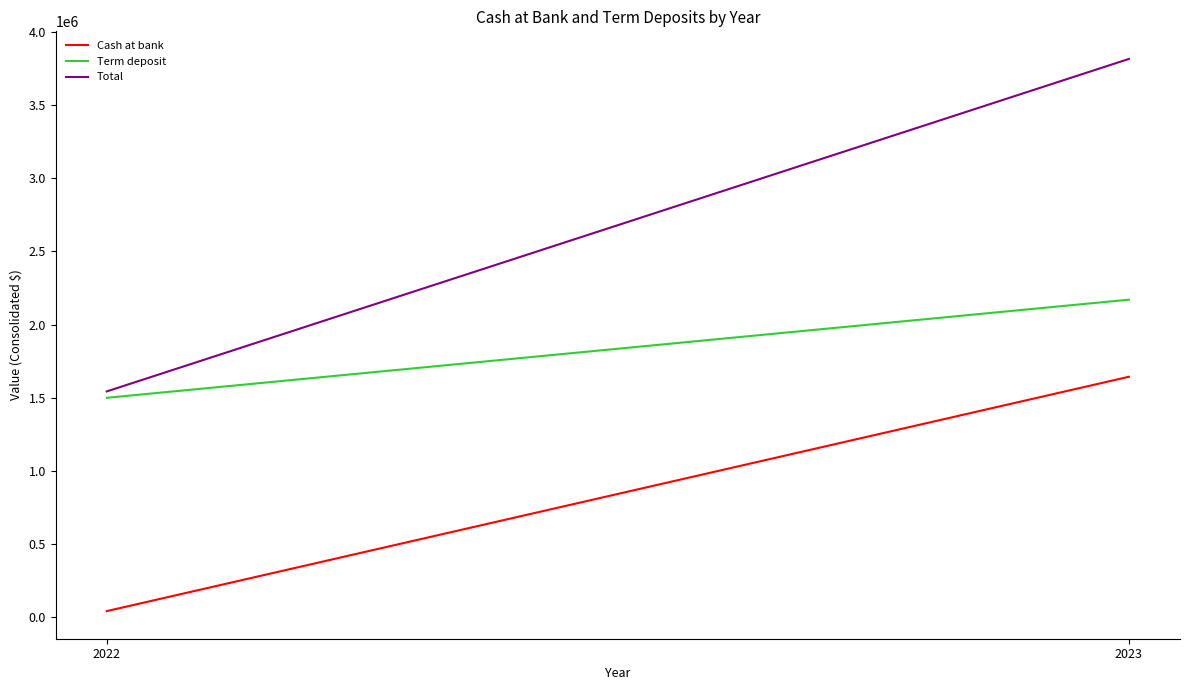

List the series in order of their overall mean, lowest first.

Cash at bank, Term deposit, Total